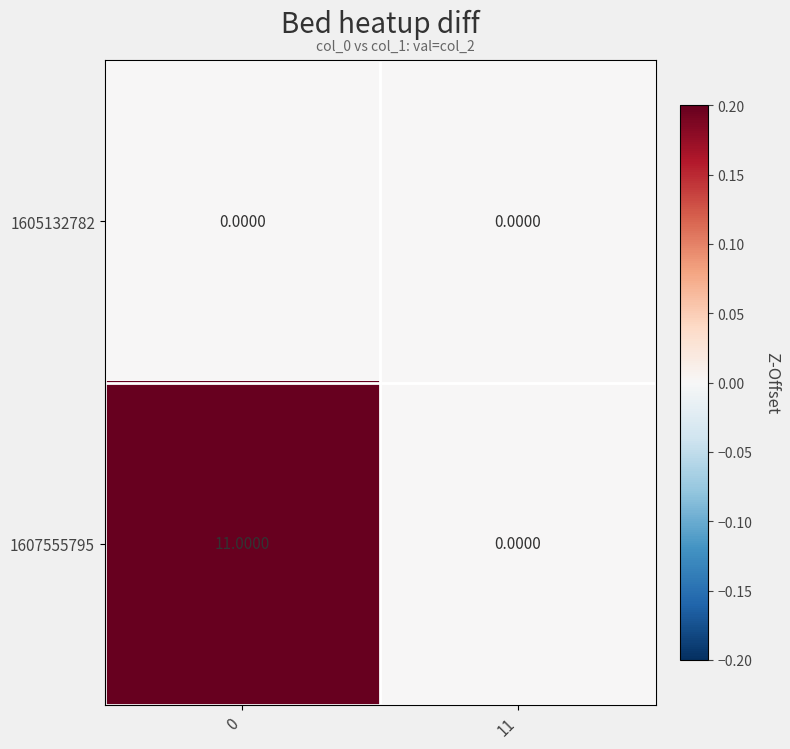

What is the difference between the 1607555795 values at 0 and 11?

11